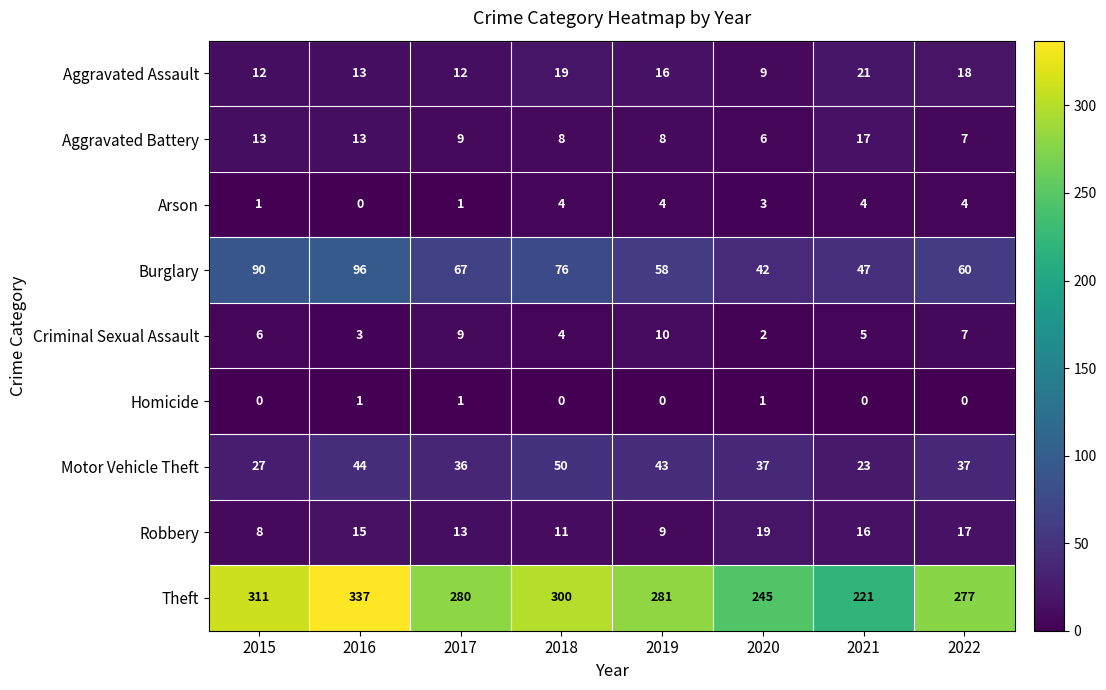

What is the difference between the highest and lowest values at 2020?

244